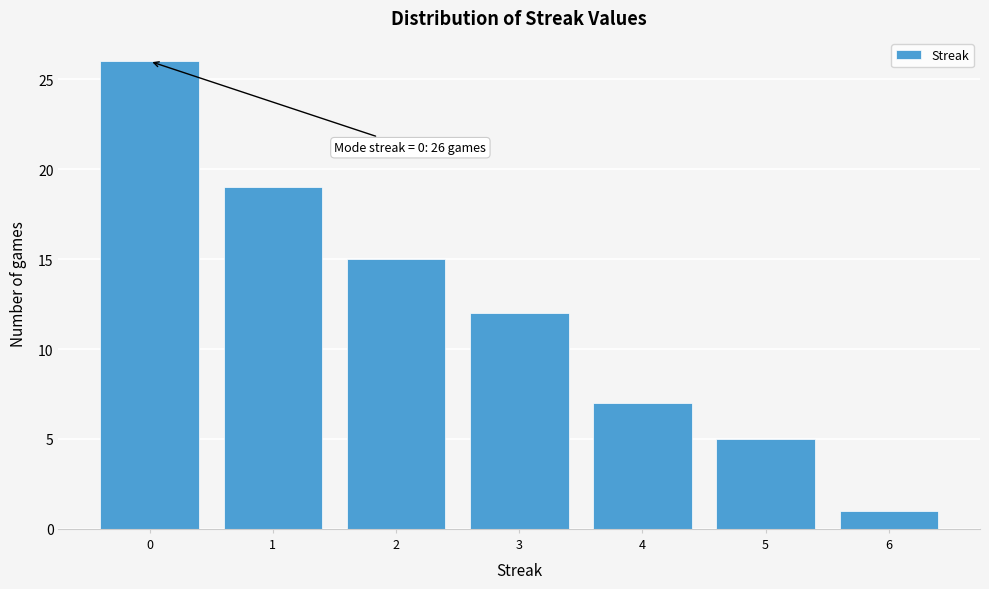

Reading left to right, extract all data points from this chart.

0=26	1=19	2=15	3=12	4=7	5=5	6=1